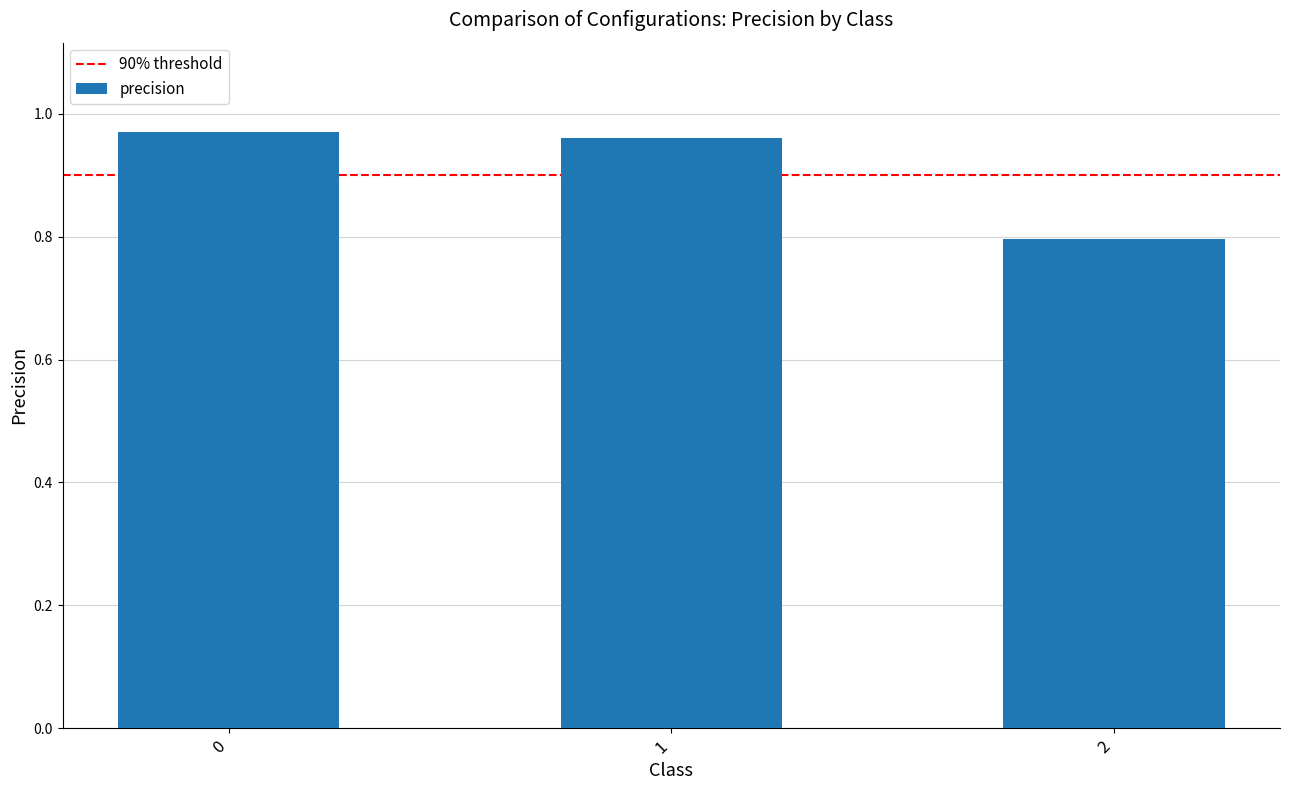

What is the difference between the maximum and minimum values?

0.2